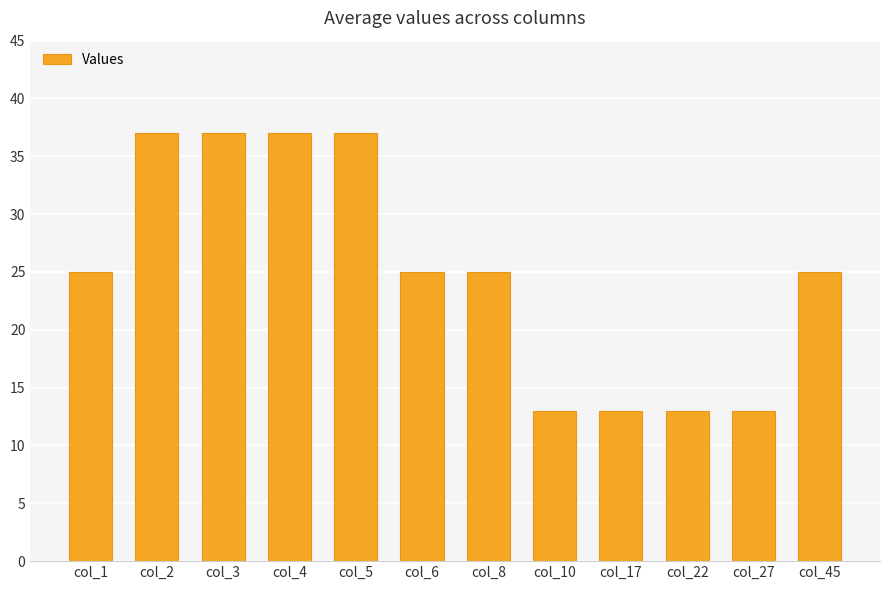

How many values are between 13 and 37?

12